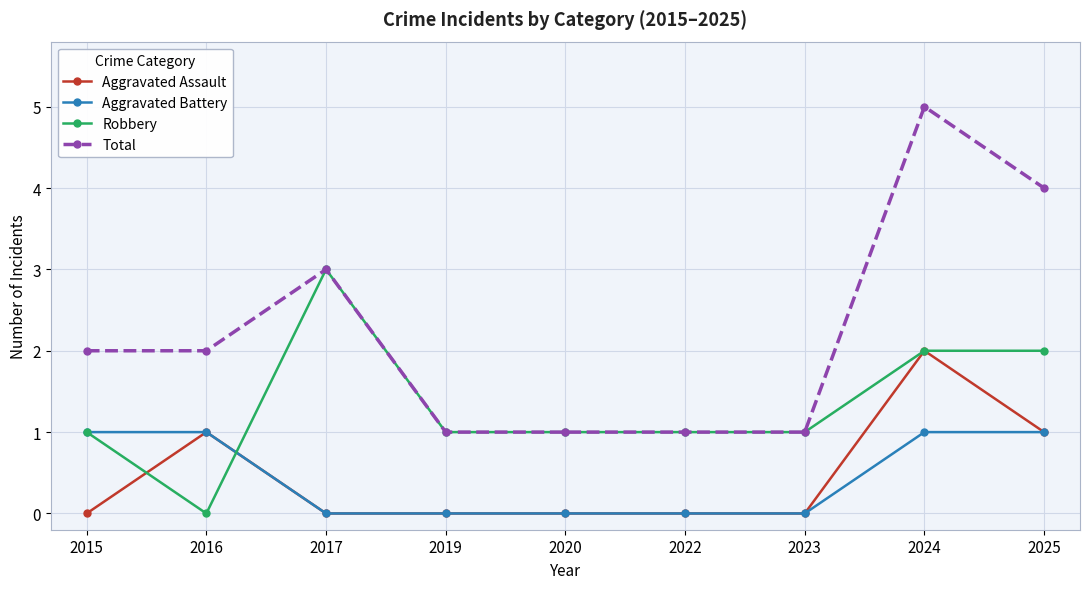

At which category does the chart reach its peak across all series?

2024